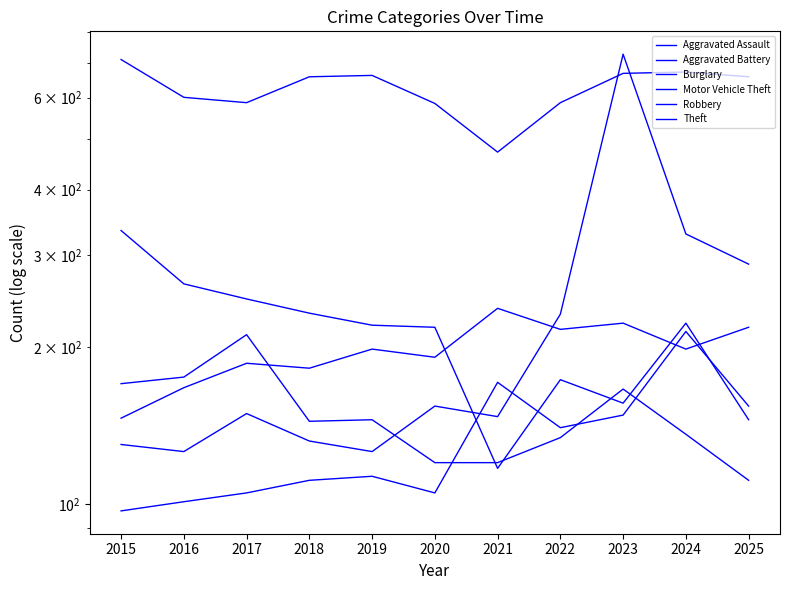

The Robbery series shows 120 at 2021. True or false?

True